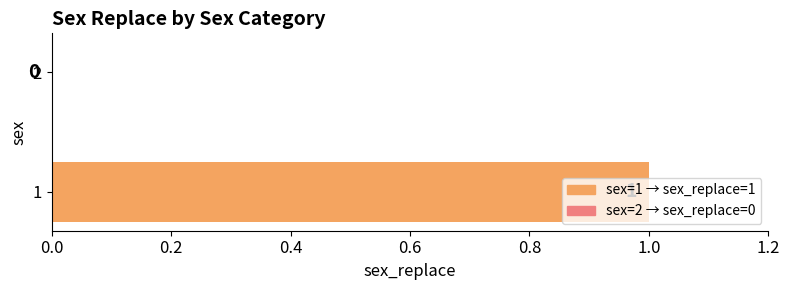

The chart shows a value of -1 at 2. True or false?

False